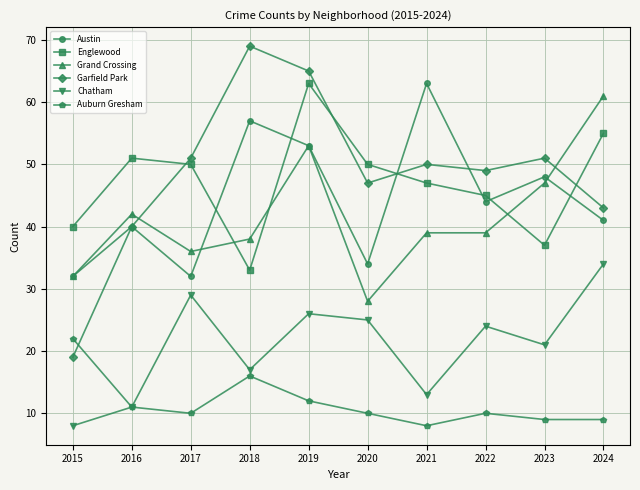

In Austin, how many points are lower than both neighbors (excluding endpoints)?

3